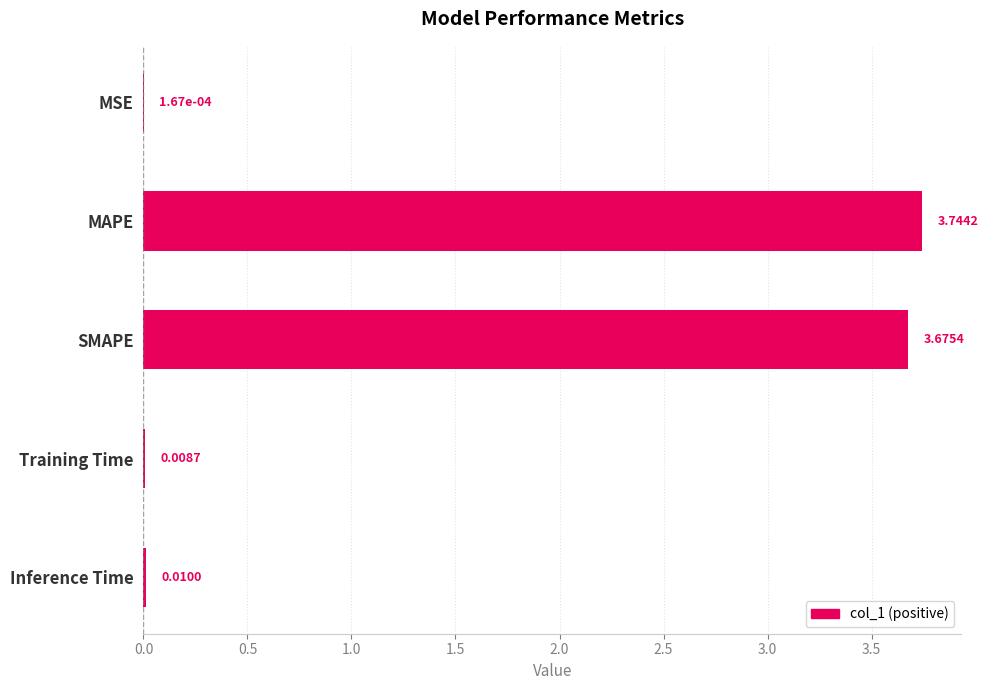

What is the sum of all values?

7.4